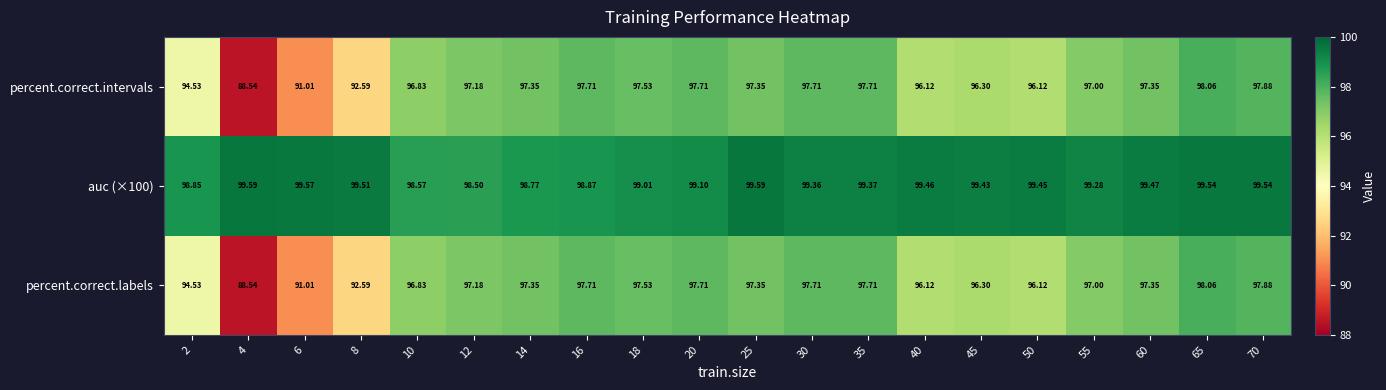

What is the smallest value displayed?

88.5